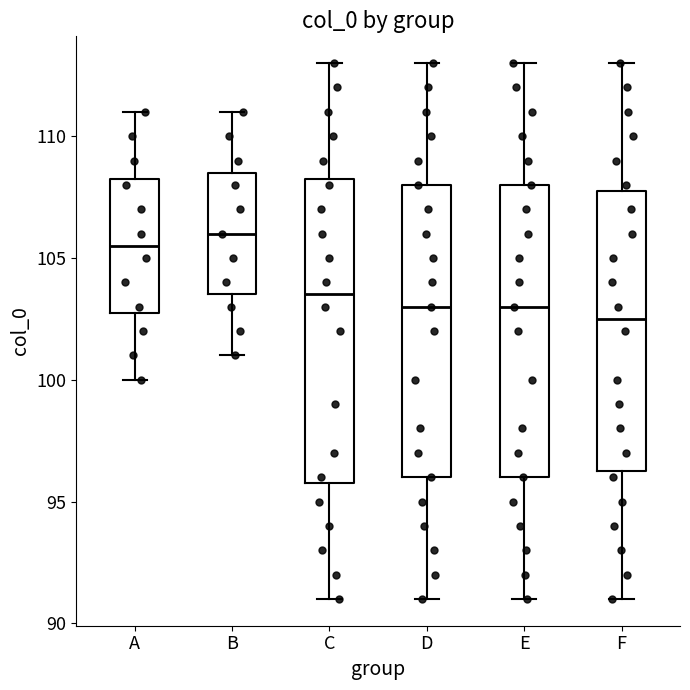

Which box is the tallest, from its lower edge to its upper edge?

C